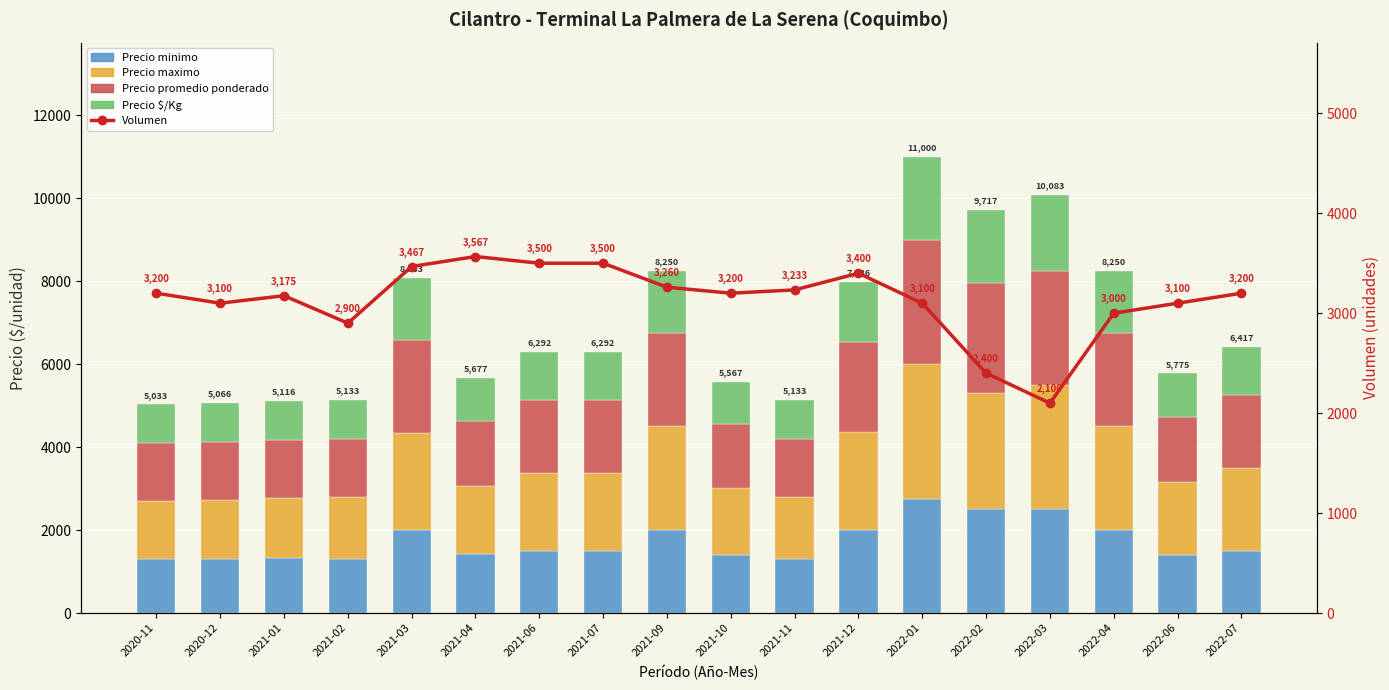

List the series in order of their peak value, highest first.

Volumen, Precio maximo, Precio promedio ponderado, Precio minimo, Precio $/Kg